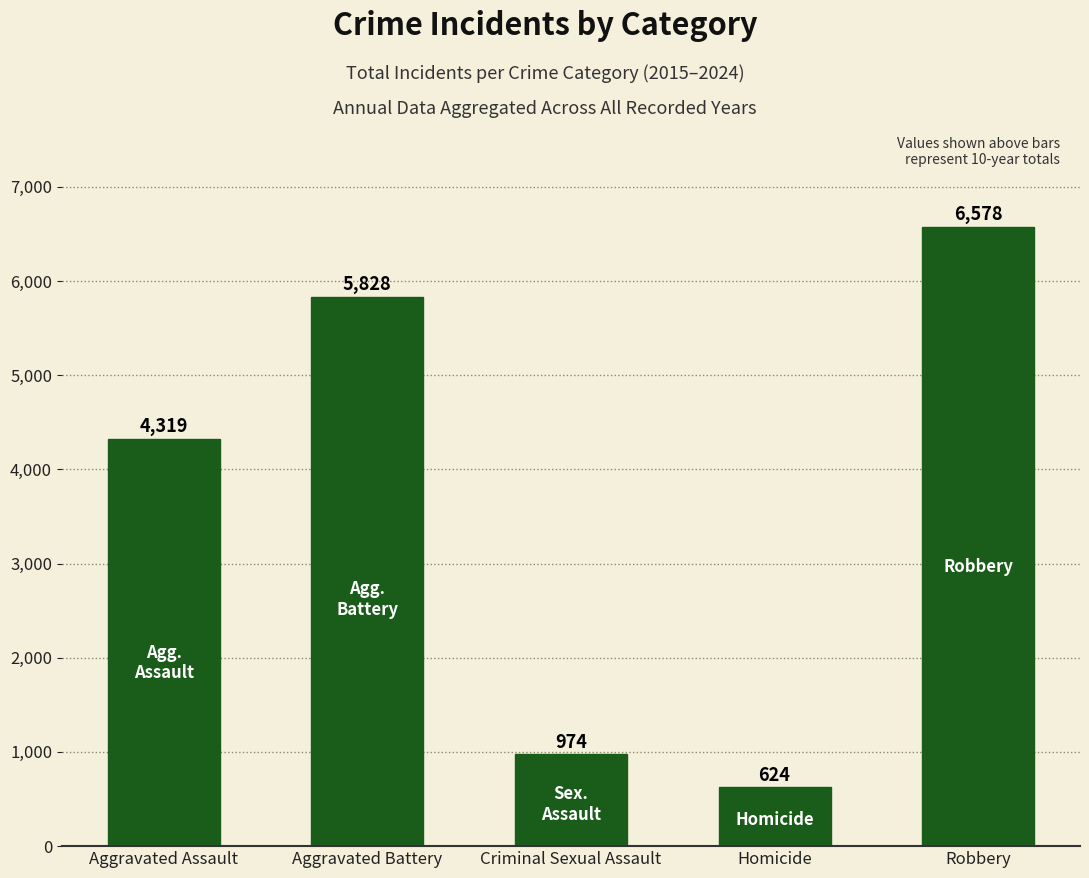

Count the number of data series in this chart.

1